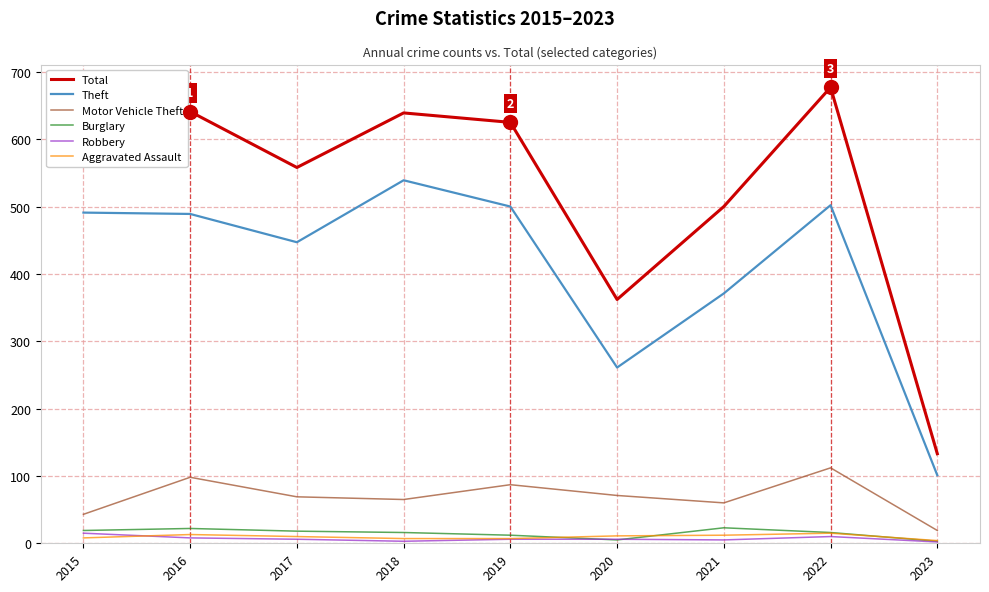

What is the sum of all Theft values?

3701